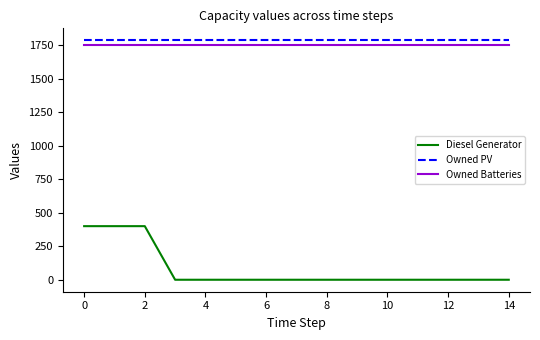

Which series has the widest spread of values?

Diesel Generator